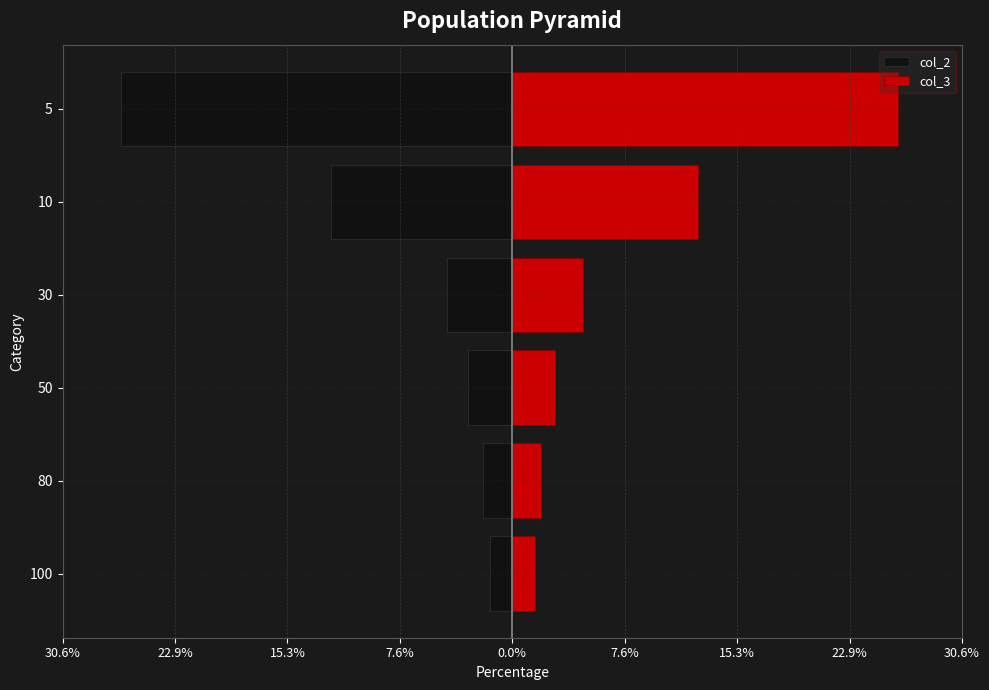

How many bars are there in each group?

2